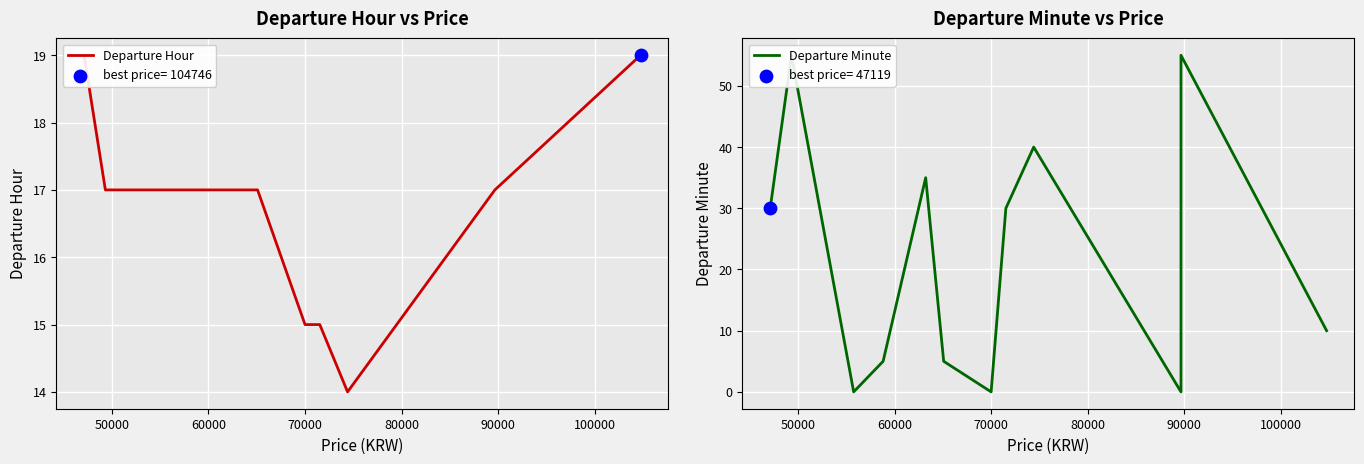

What are all the series names shown in the legend?

Departure Hour, Departure Minute